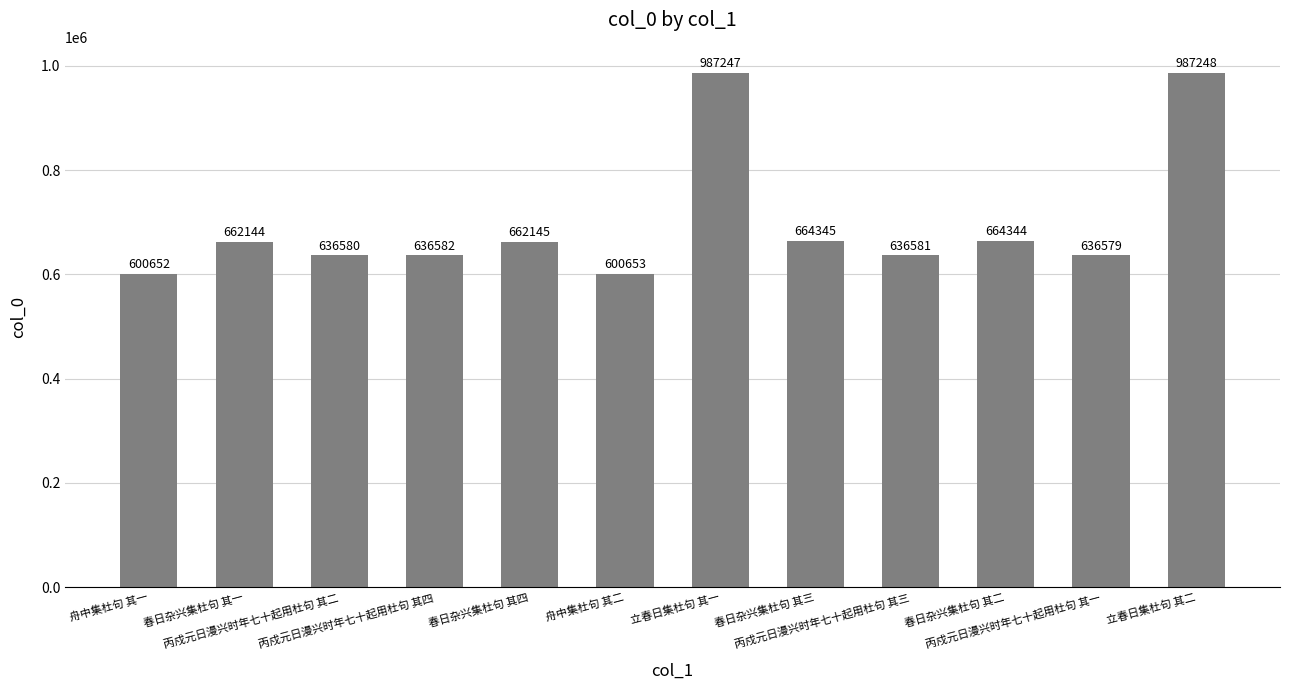

Are the bars grouped side by side (vs. stacked)?

No